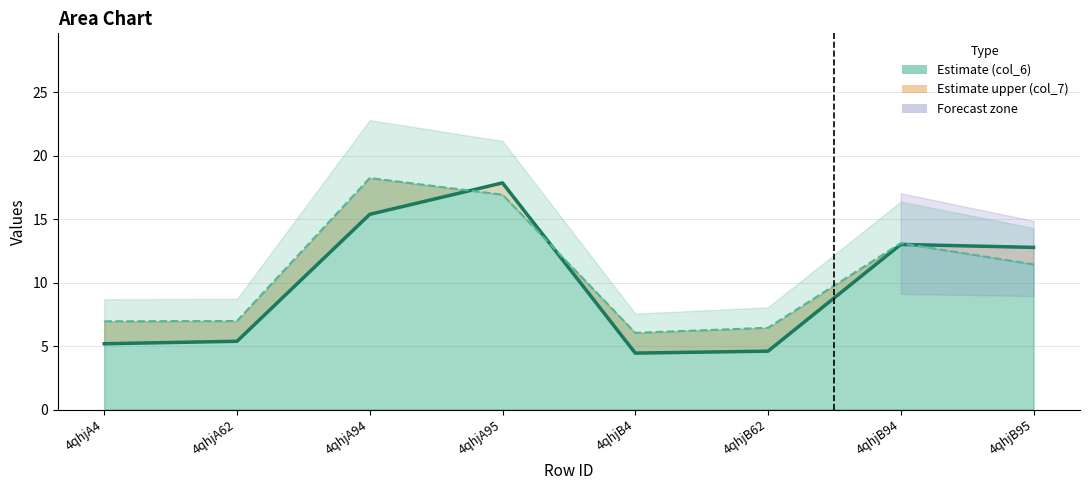

List the series in order of their overall mean, lowest first.

col_6 (Estimate), col_7 (Upper)